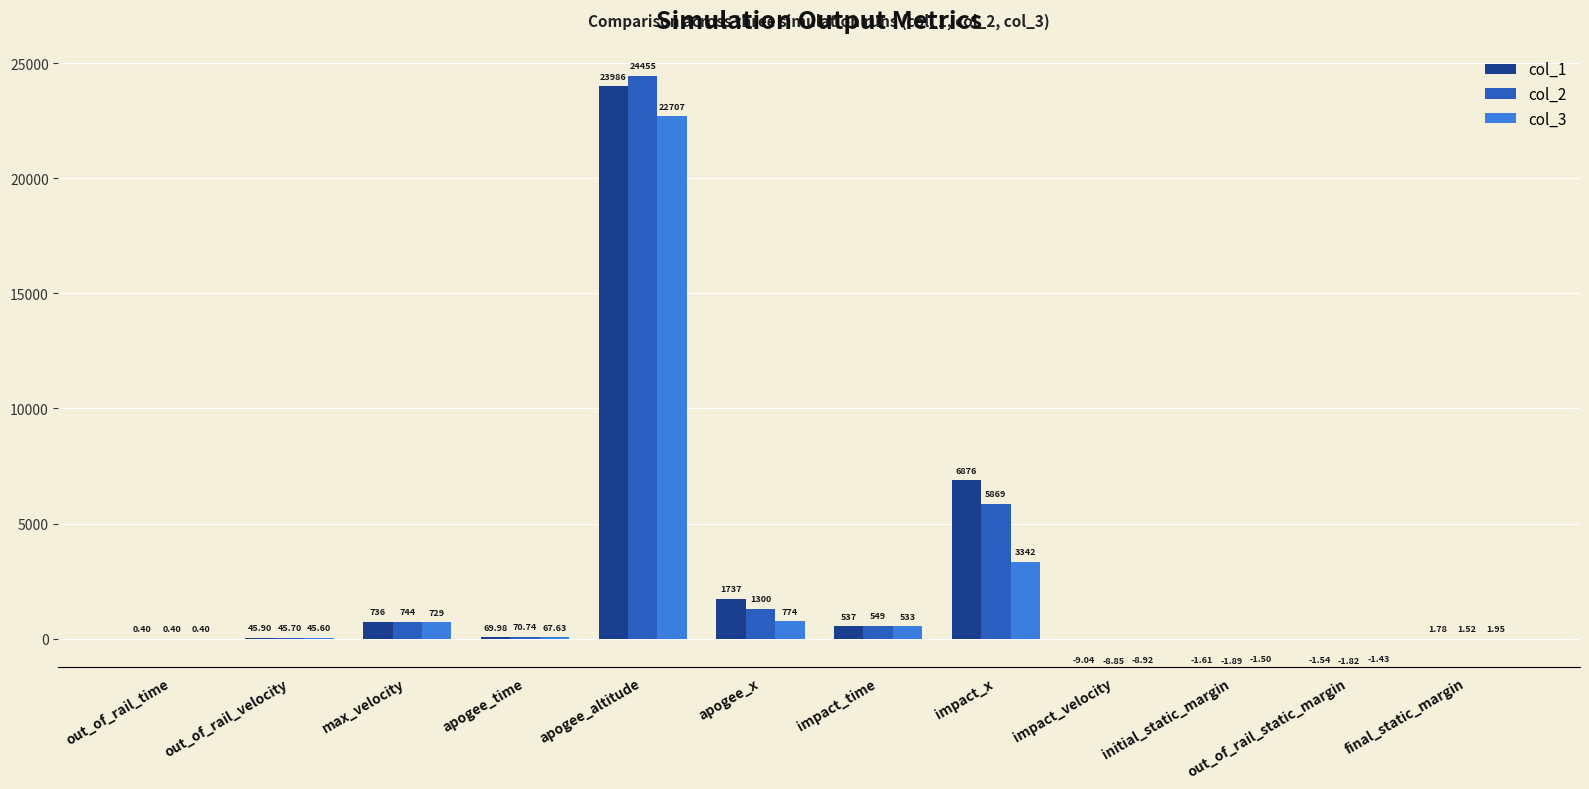

How many categories are shown in the chart?

12